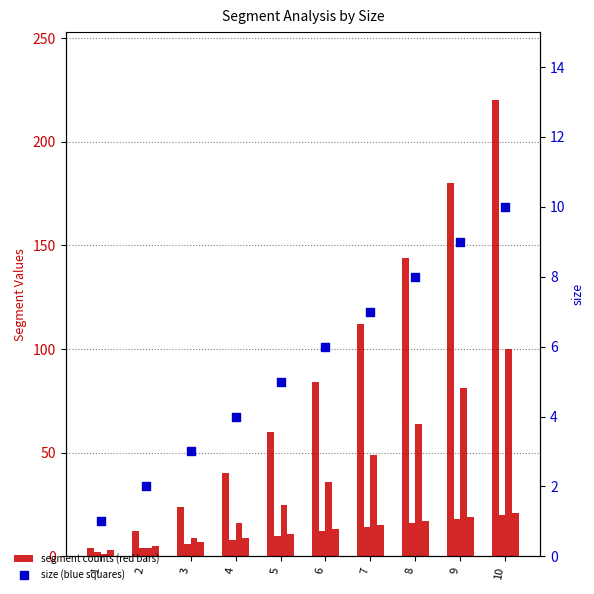

At how many categories does at least one series exceed 70?

5